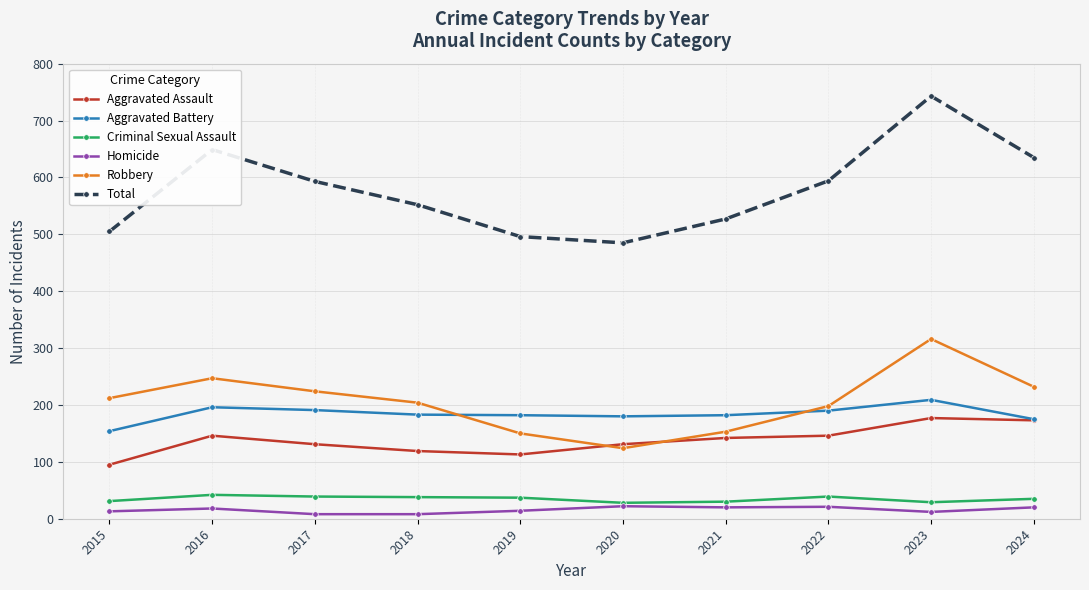

In Aggravated Battery, how many points are higher than both neighbors (excluding endpoints)?

2